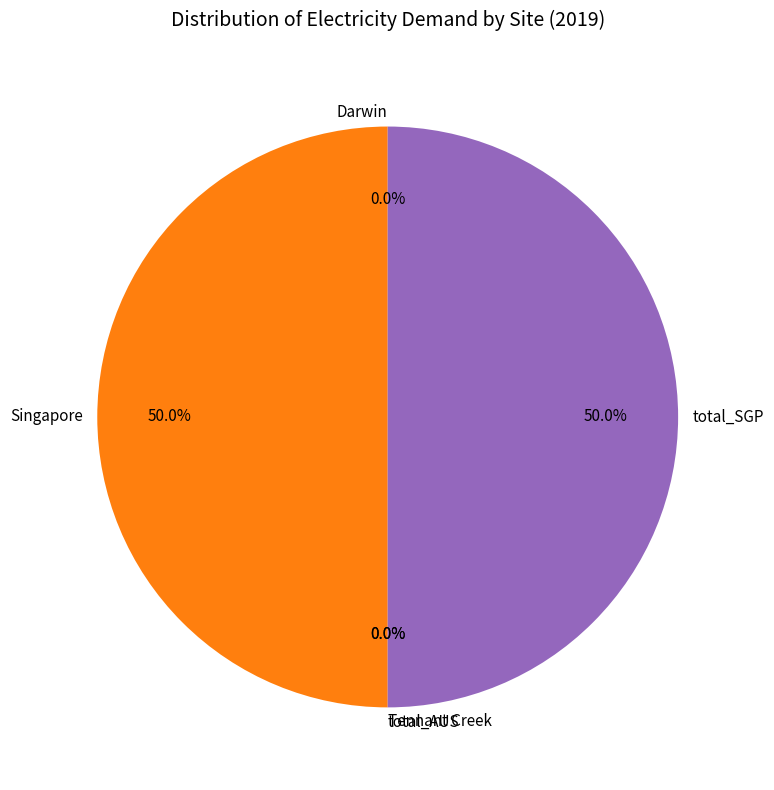

To the nearest percent, what is the difference between the largest and smallest slice percentages?

50%